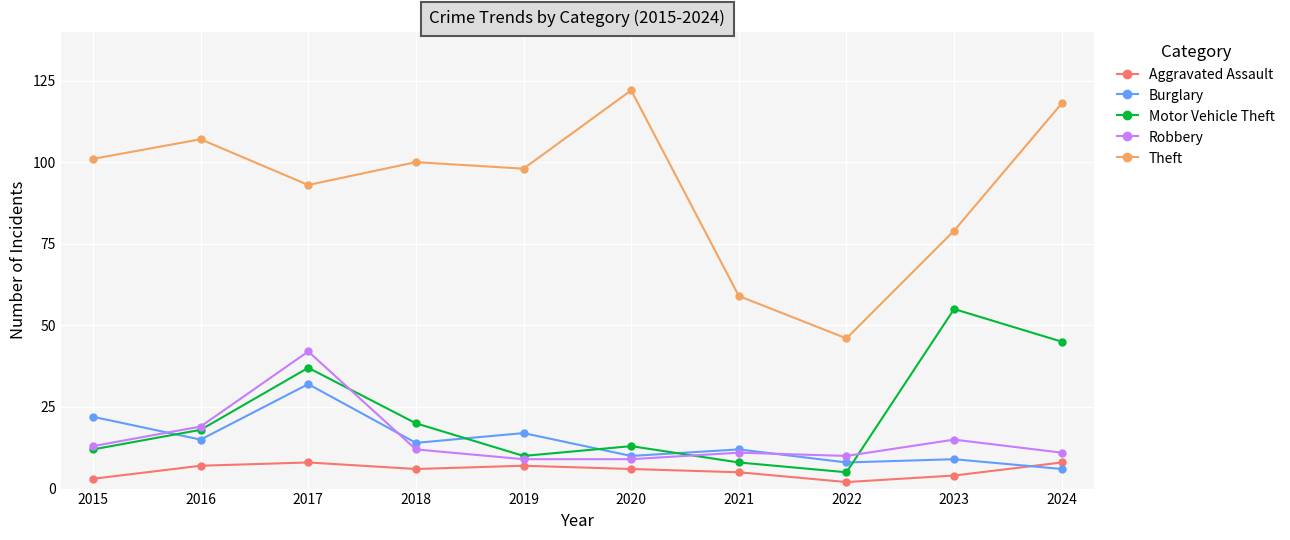

What value does the Robbery series have at 2019, to the nearest 5?

10